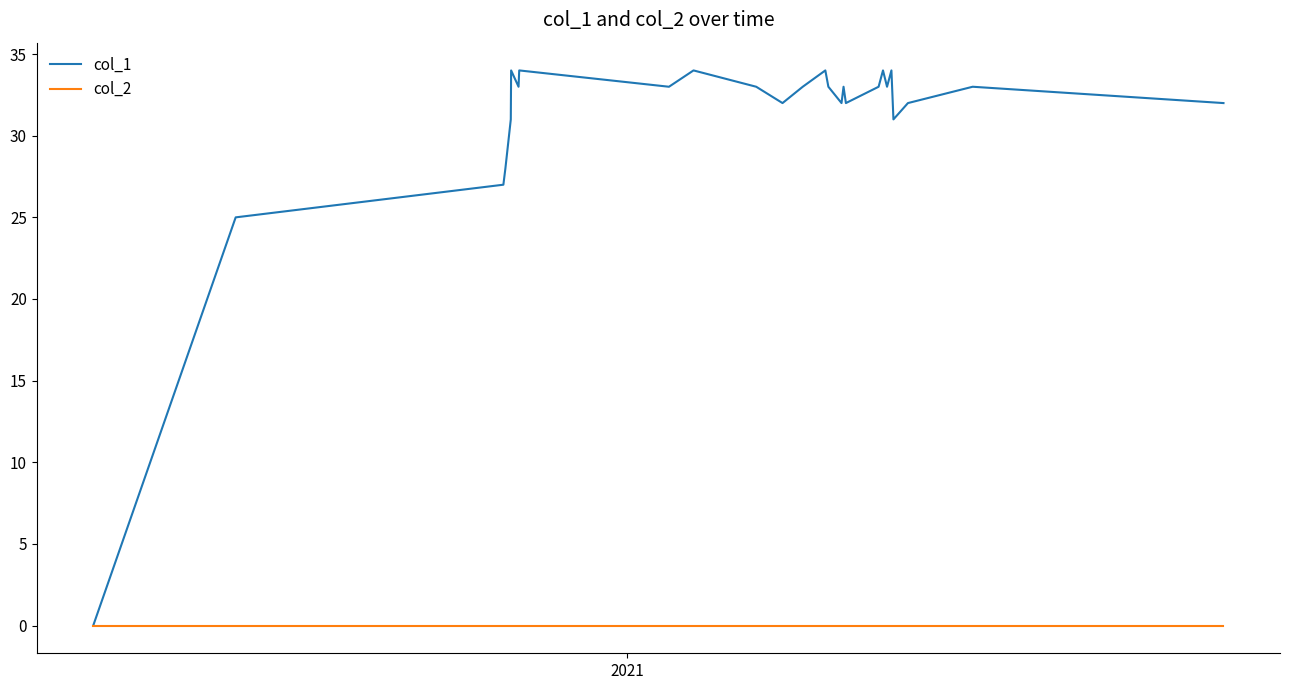

Which series has the widest spread of values?

col_1